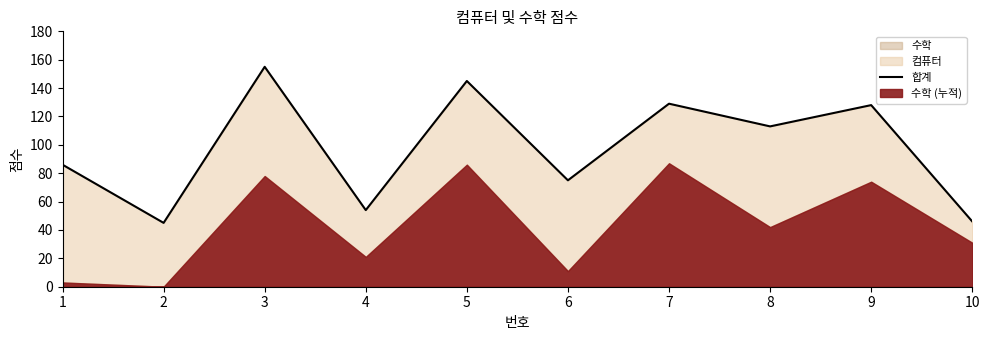

Reading left to right, extract all data points from this chart.

86	45	155	54	145	75	129	113	128	46